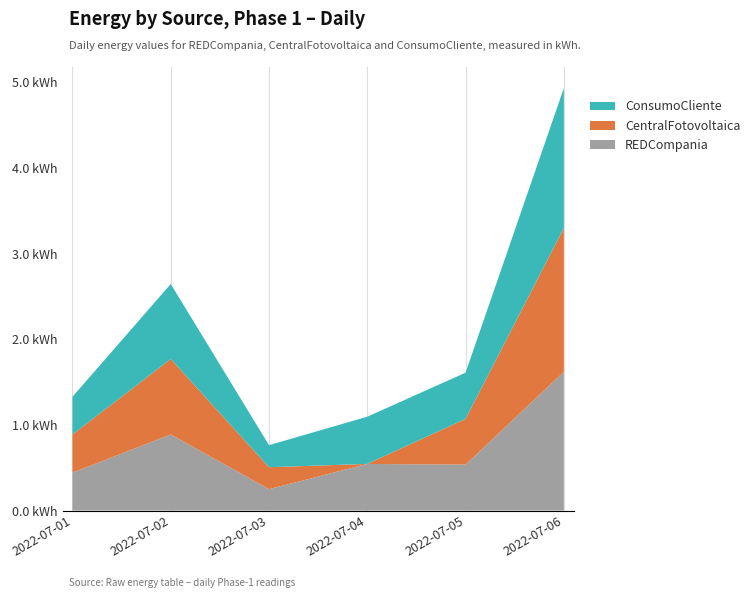

Reading left to right, transcribe all the data shown in this chart.

REDCompania: 0.4	0.9	0.2	0.5	0.5	1.6
CentralFotovoltaica: 0.4	0.9	0.3	0.0	0.5	1.7
ConsumoCliente: 0.4	0.9	0.3	0.6	0.5	1.6